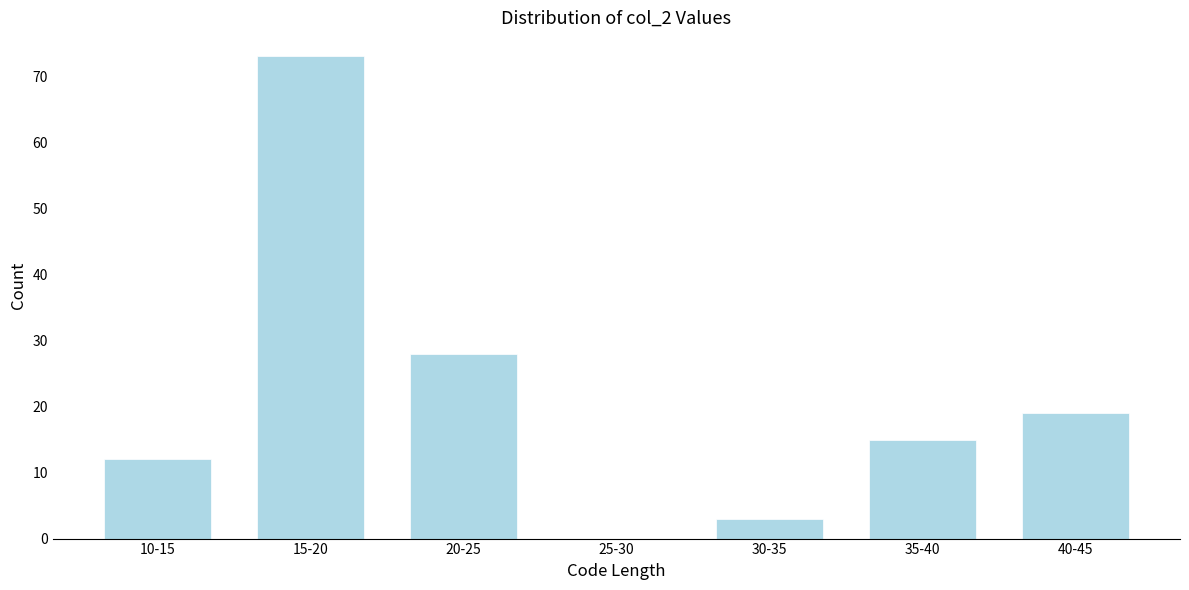

Reading left to right, what are all the values shown in this chart?

10-15=12	15-20=73	20-25=28	25-30=0	30-35=3	35-40=15	40-45=19